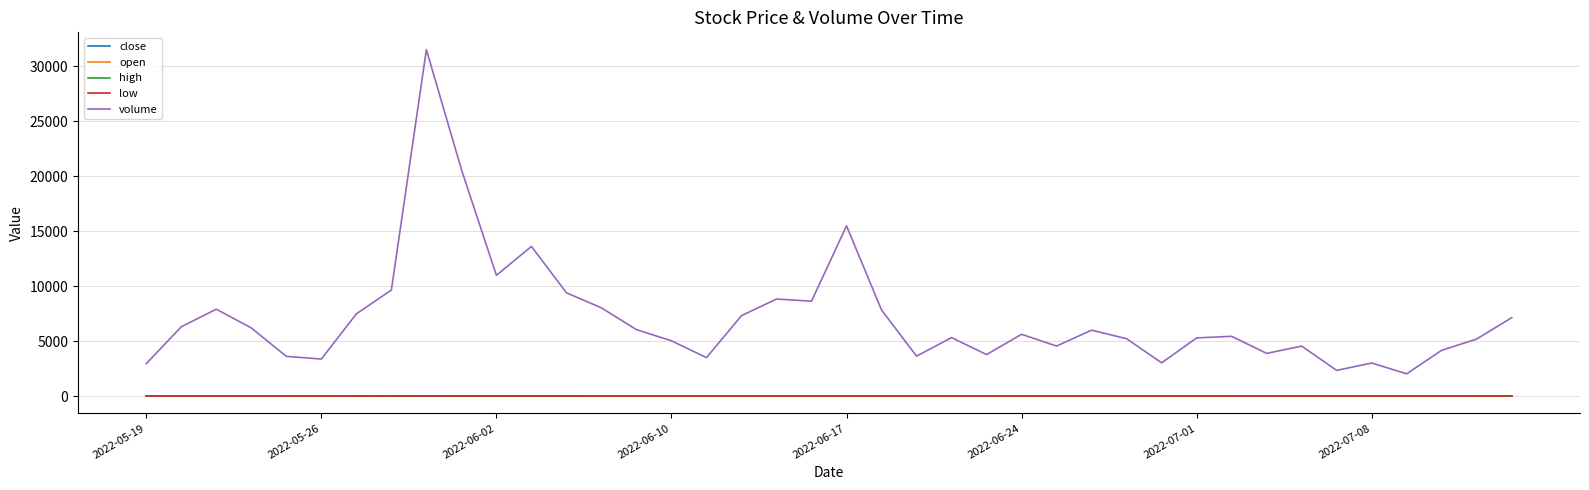

Which series has the largest range (max minus min)?

volume